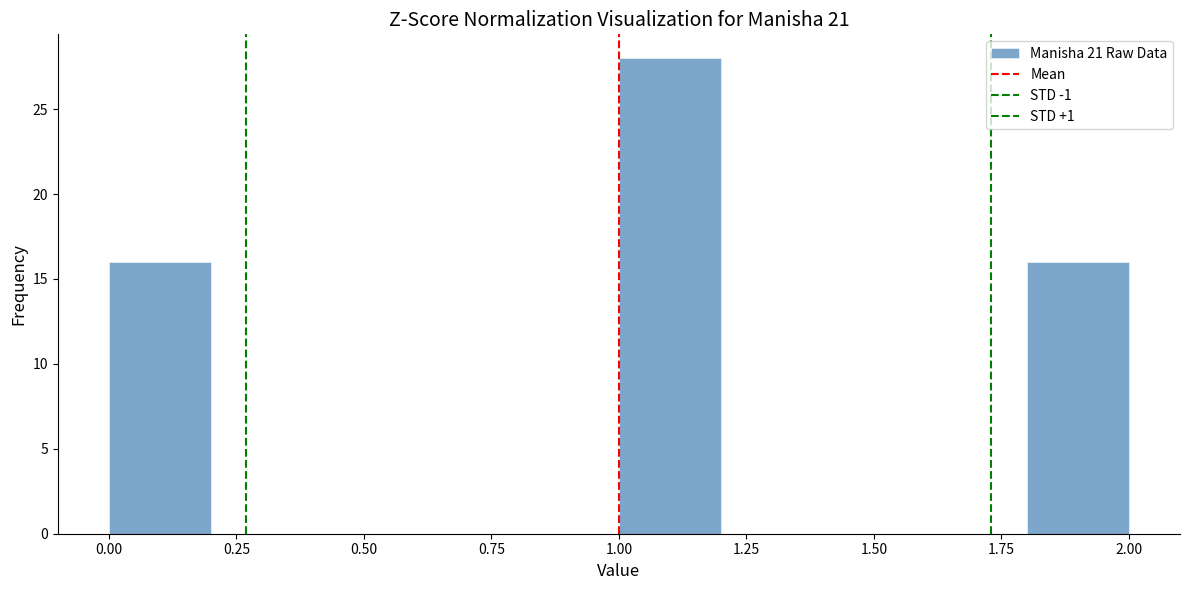

Over which range of the x-axis is the bar tallest?

1.0 to 1.2